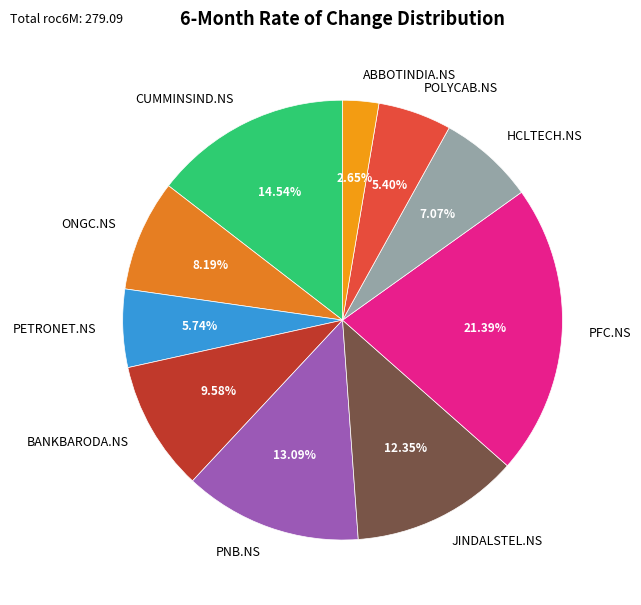

Approximately how many times larger is the value at ABBOTINDIA.NS compared to PETRONET.NS?

0.5